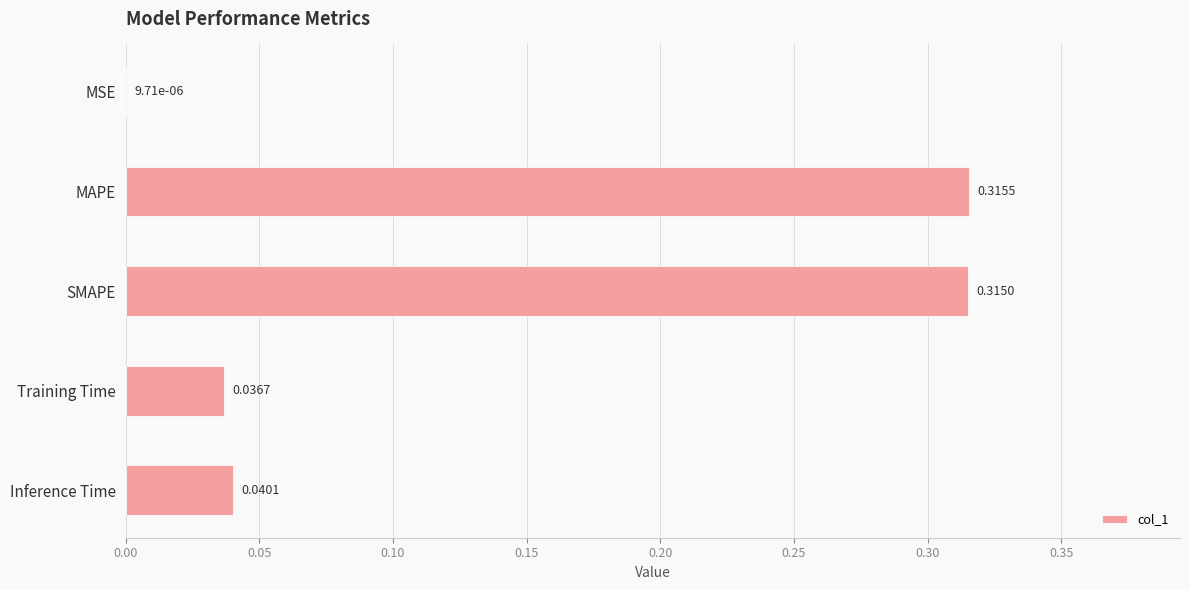

What is the sum of all values?

0.7